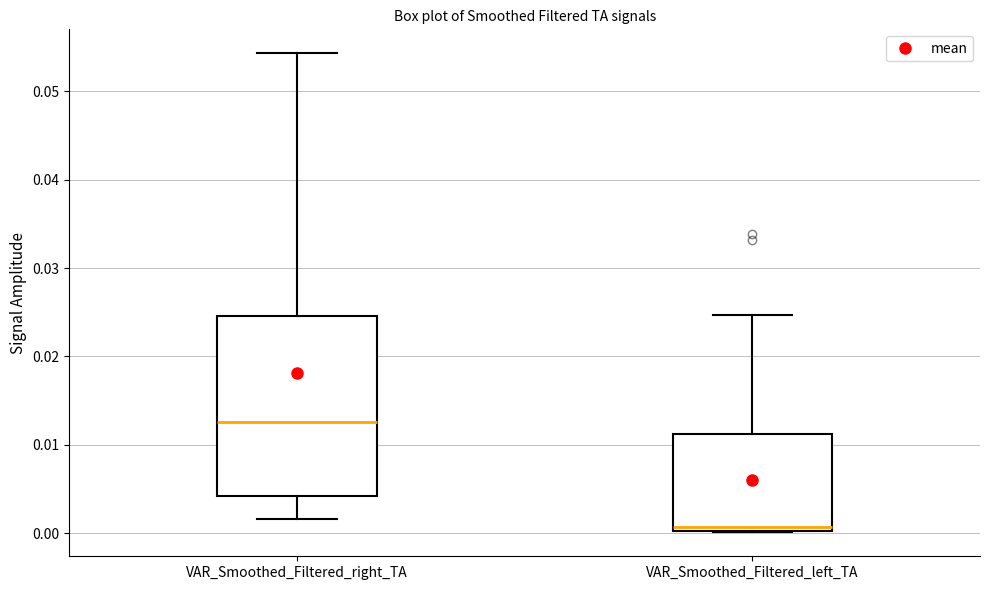

Where is the lower edge of the box for VAR_Smoothed_Filtered_right_TA on the y-axis? The values are not printed on the chart, so give them approximately, as read against the axis.

0.004